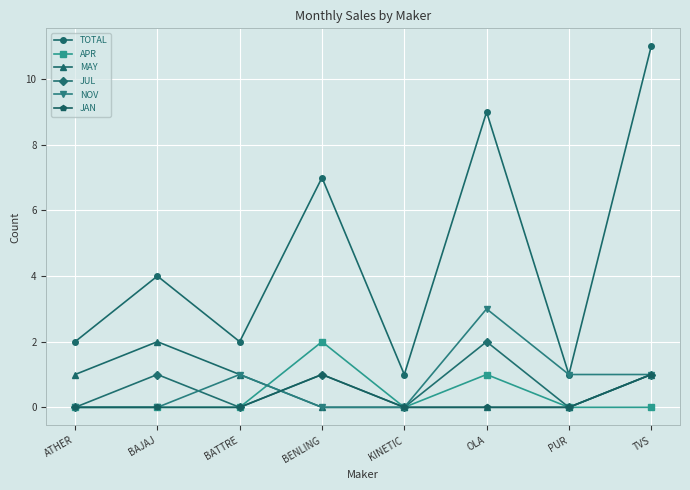

How many data points does each series have?

8